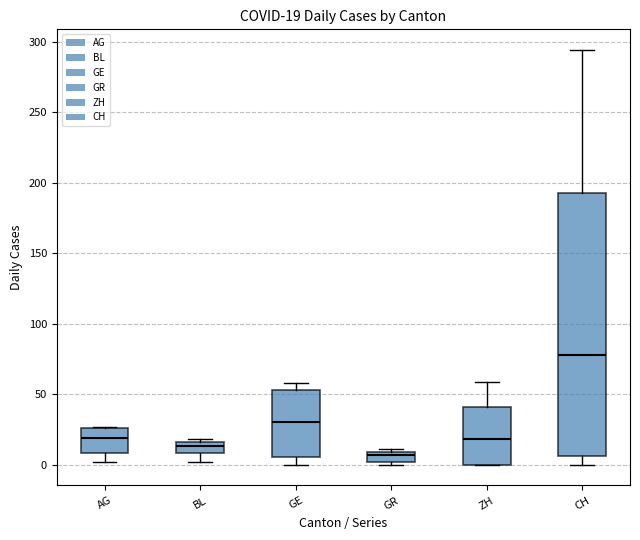

Comparing the boxes themselves (not the whiskers), which one is the tallest?

CH